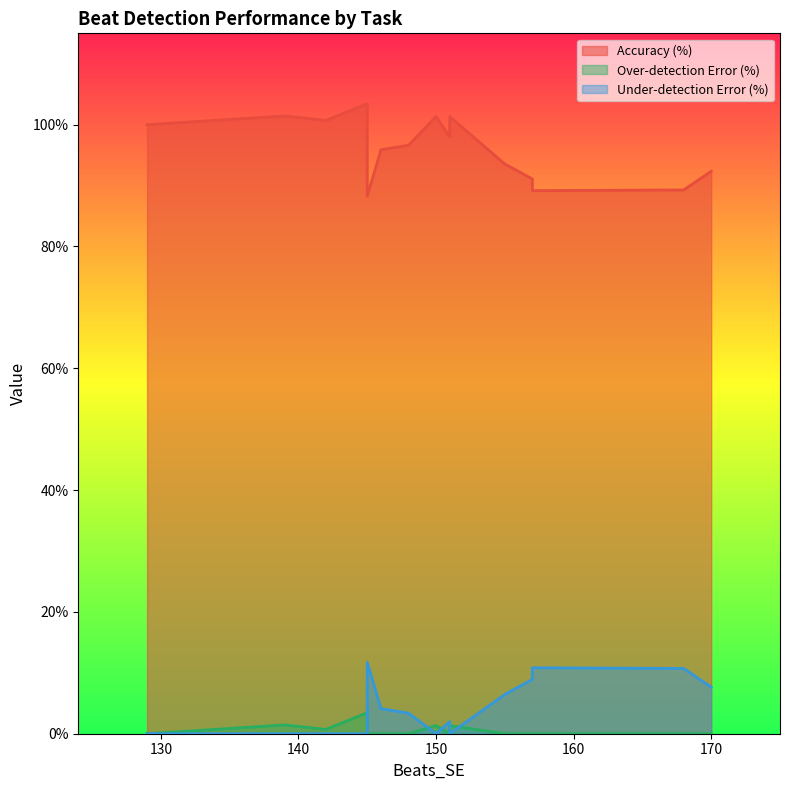

In Over-detection Error (%), how many points are lower than both neighbors (excluding endpoints)?

2